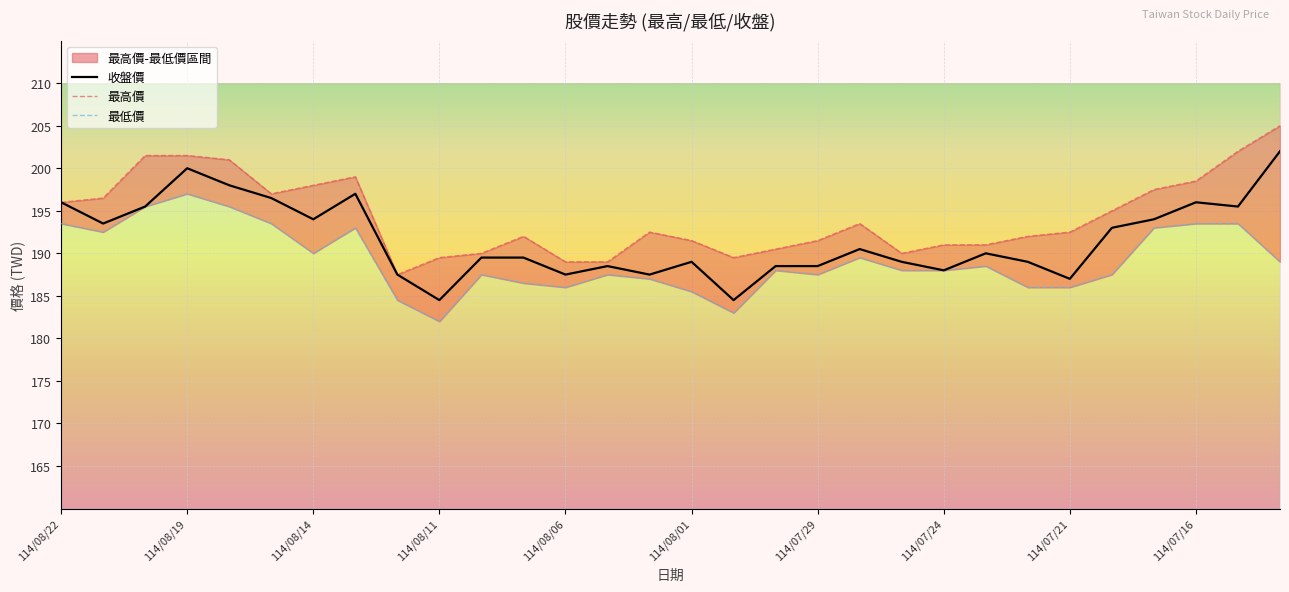

The value of 收盤價 at 114/08/22 is 196.0. True or false?

True